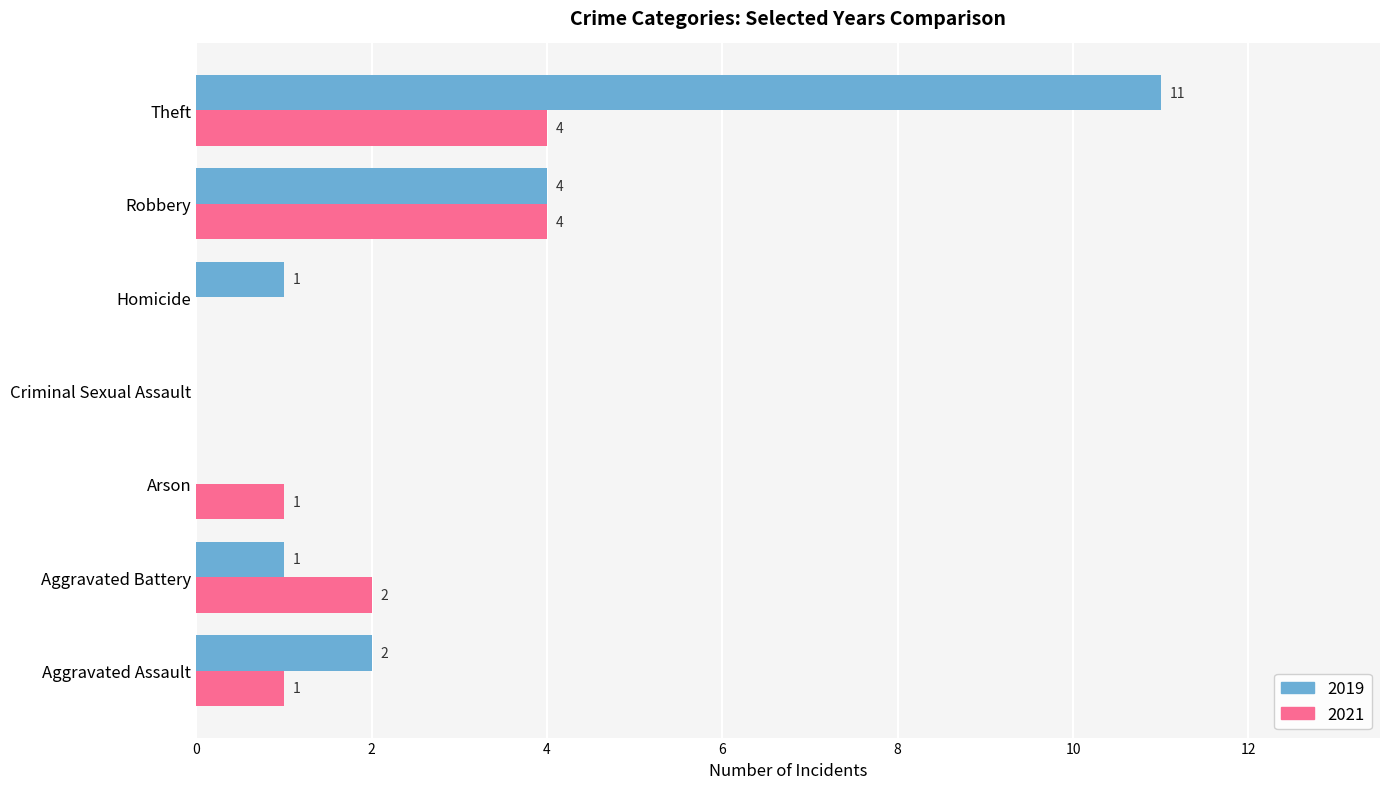

At which label is 2021 closest to 2?

Aggravated Battery